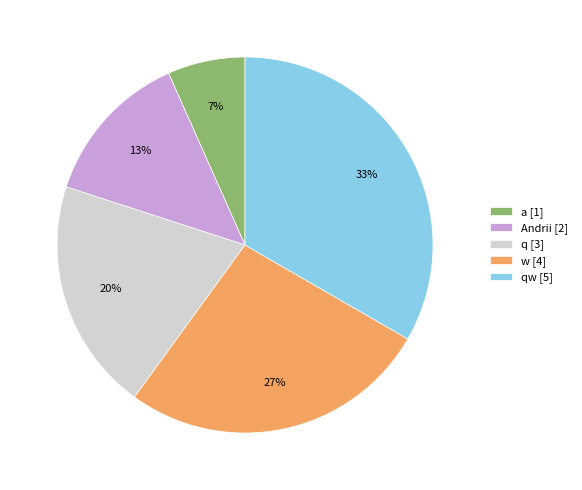

What is the ratio of the value at Andrii [2] to the value at q [3]?

0.7